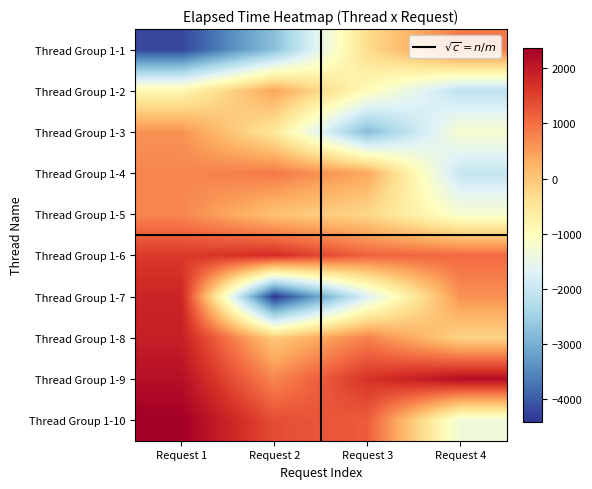

What is the total value across all series at Request 1?

6896.7